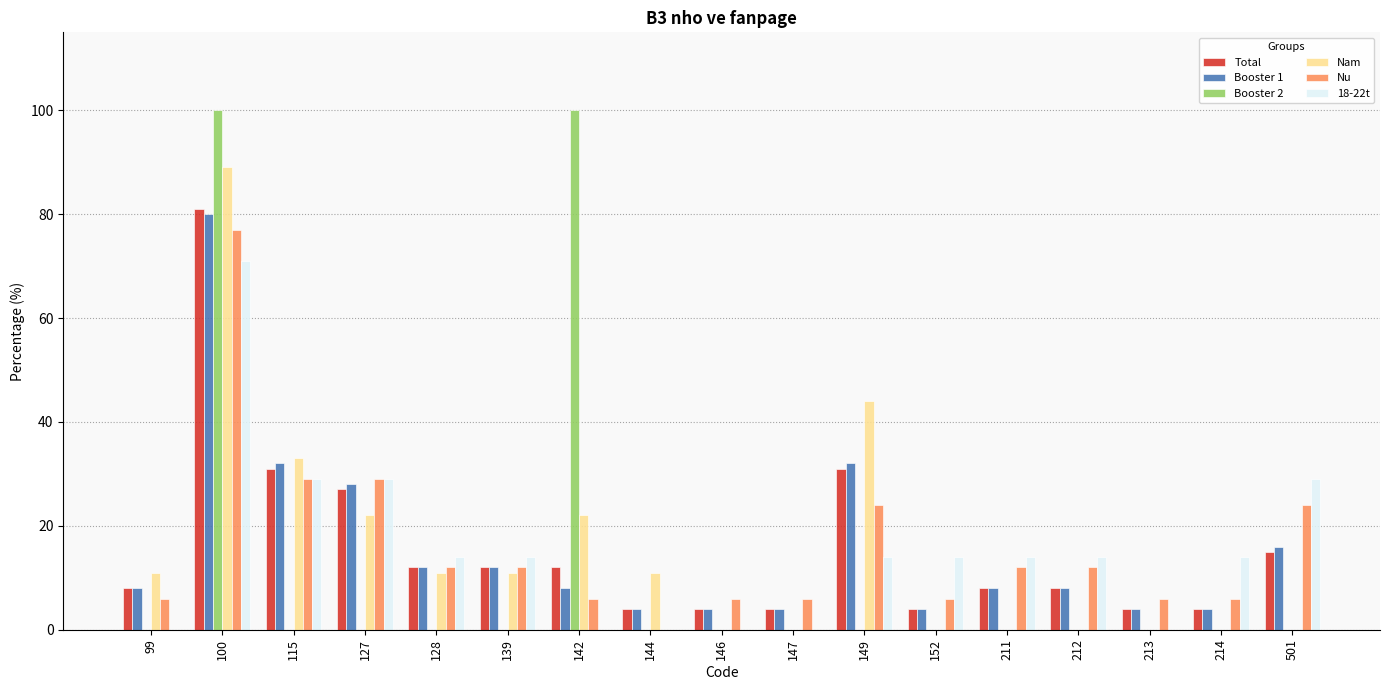

What is the total value across all series at 115?

154